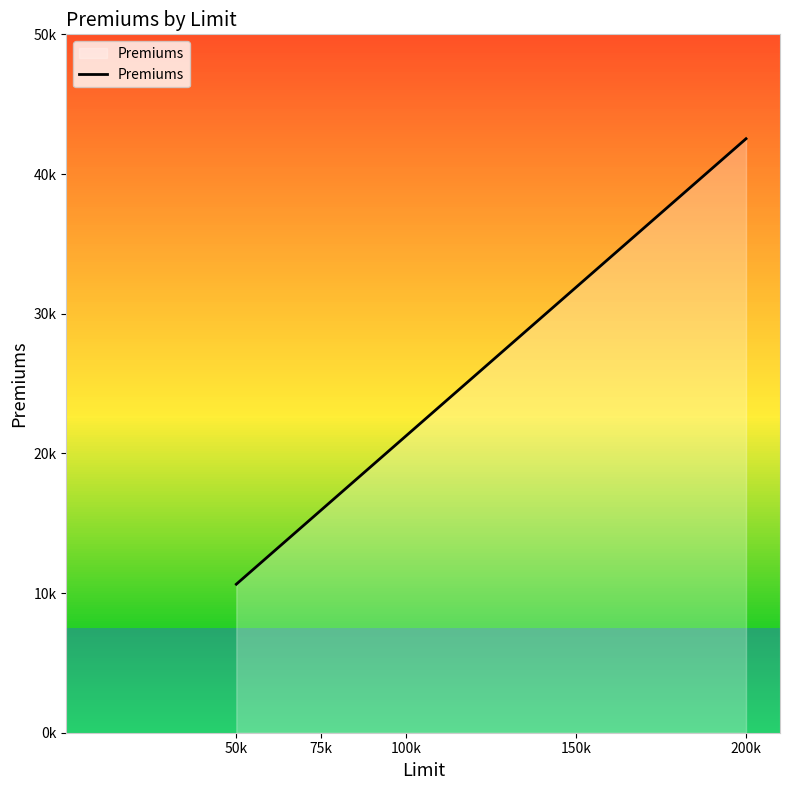

Is this an area chart (filled region under the line)?

Yes